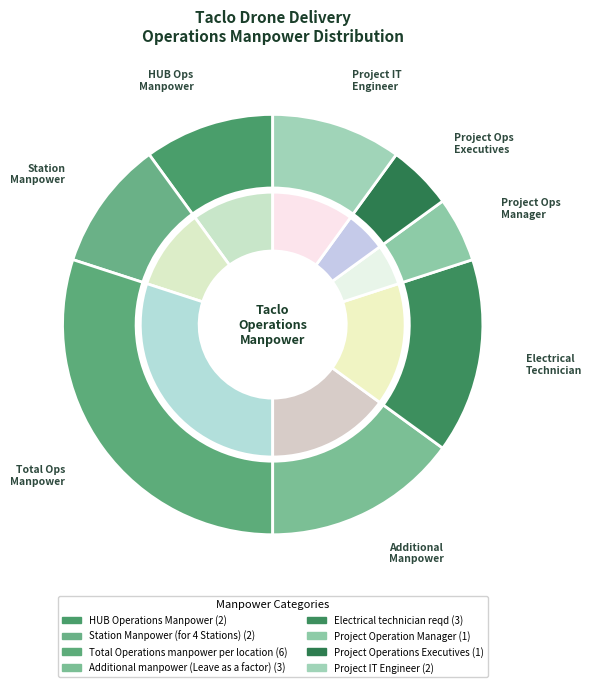

Which category has the smallest portion of the pie?

Project Operation Manager